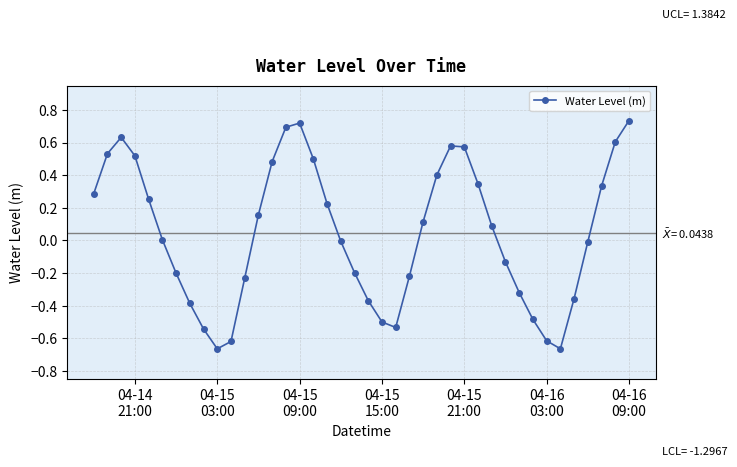

How many series are shown in this chart?

1